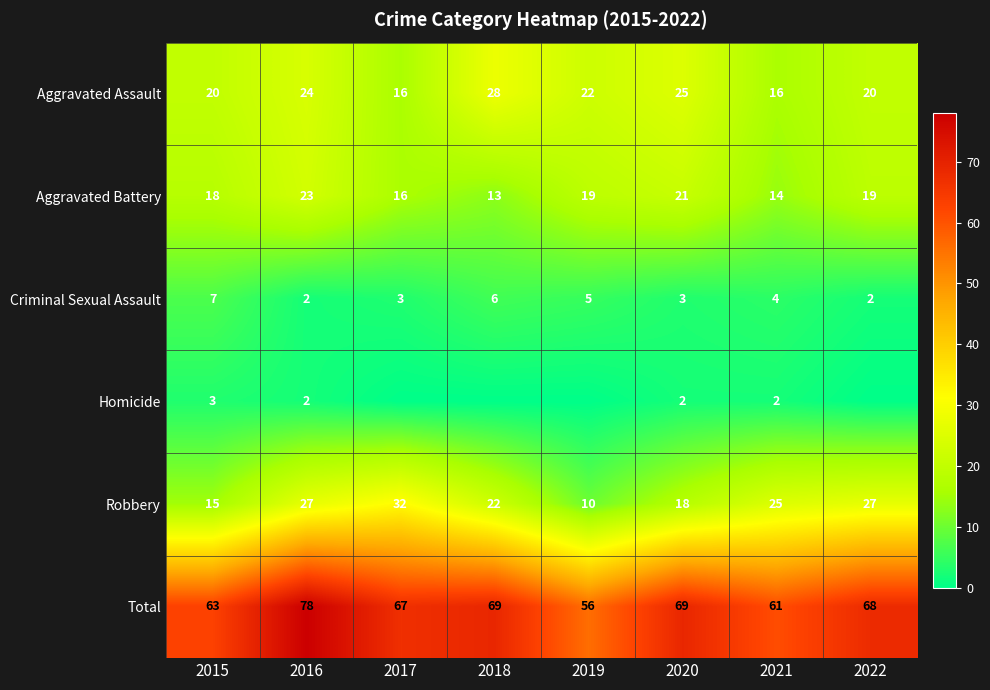

How many distinct data groups are displayed?

6